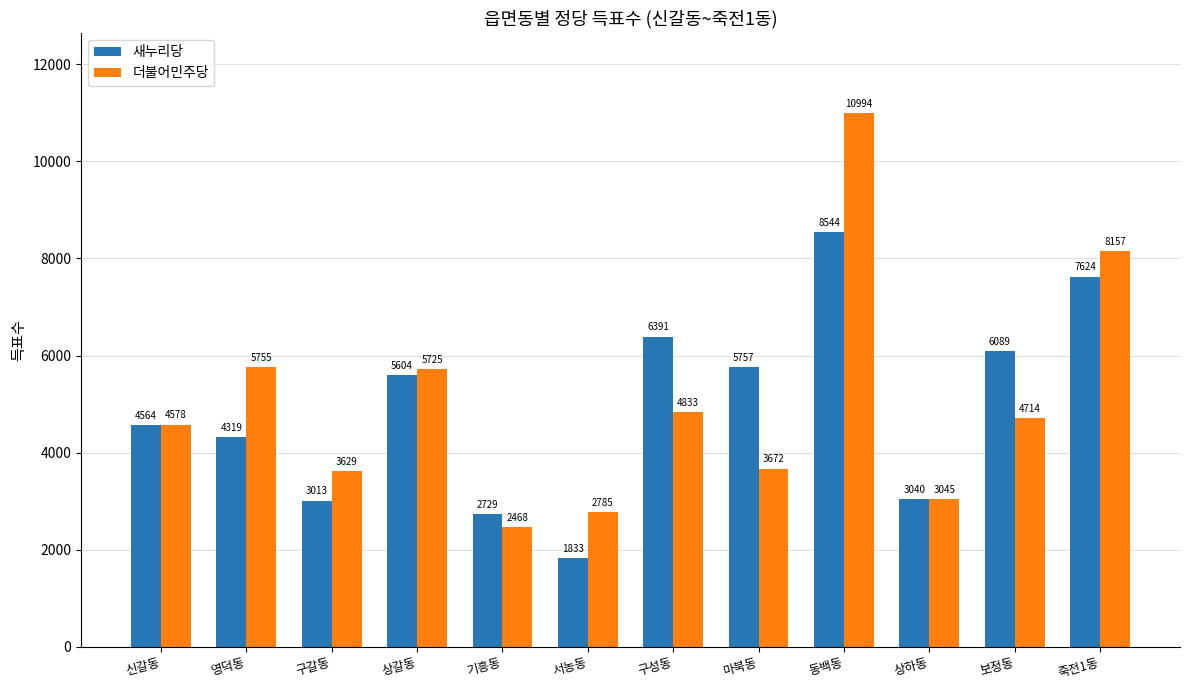

What is the highest value of the 새누리당 series?

8544